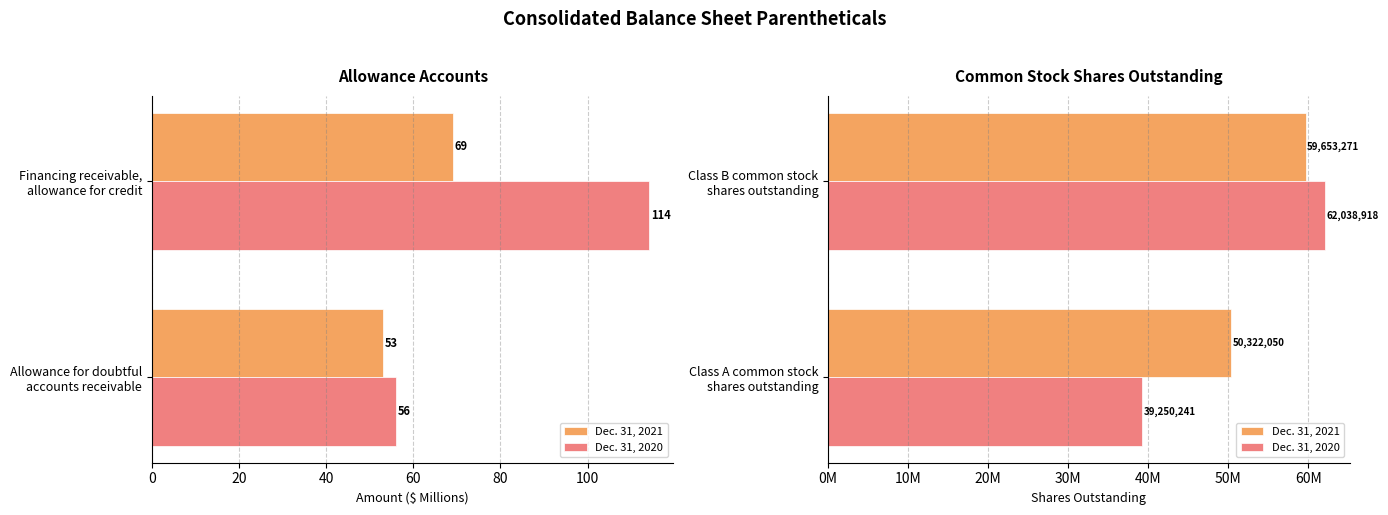

The Dec. 31, 2020 series shows 93922324 at Class B common stock shares outstanding. True or false?

False